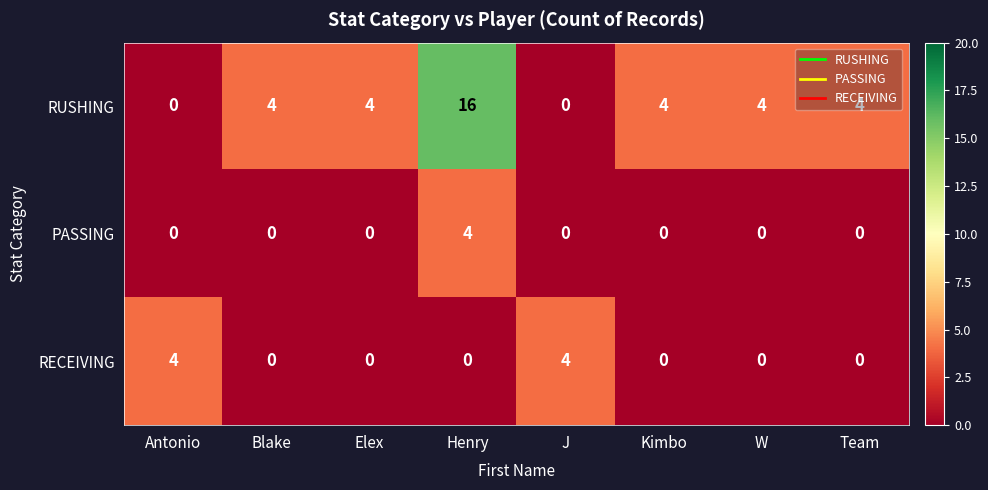

True or false: RECEIVING has a value of 1 at W.

False